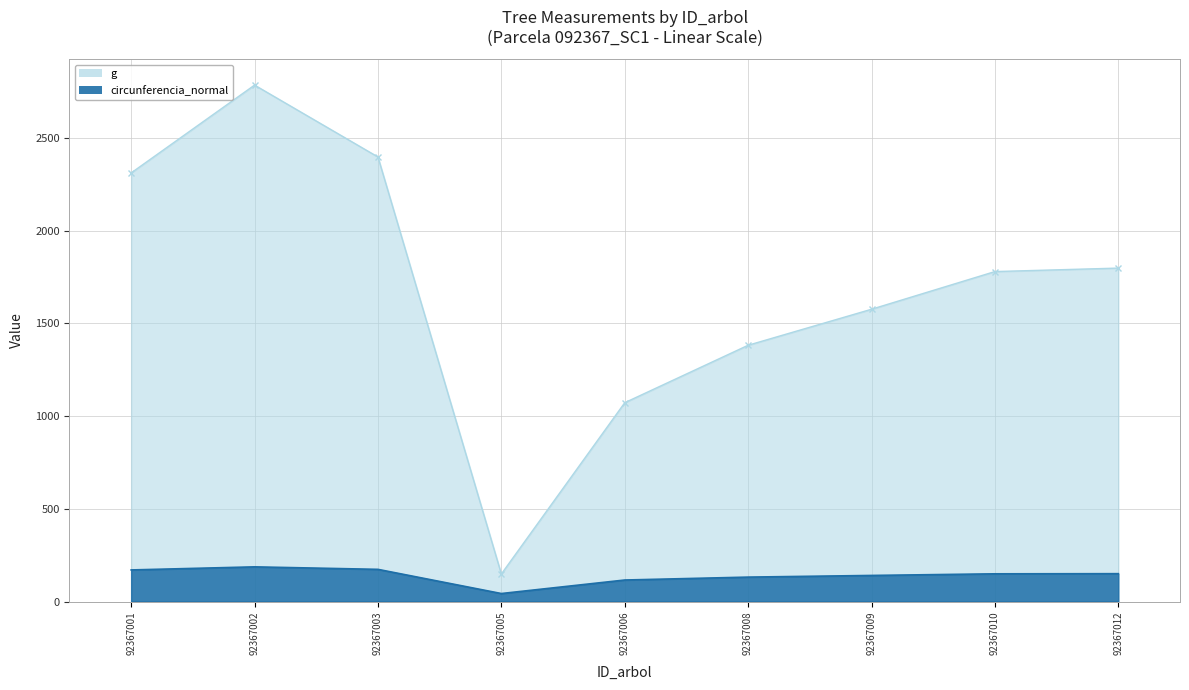

True or false: bal_intrasp and dbh intersect in this chart.

False